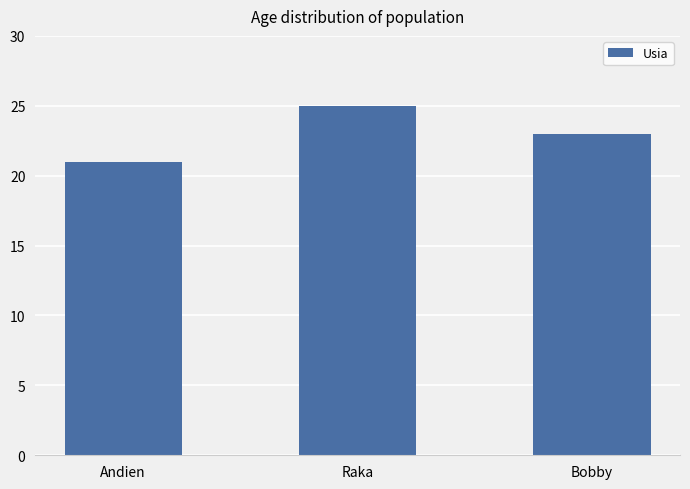

Which category has the highest value across all series?

Raka